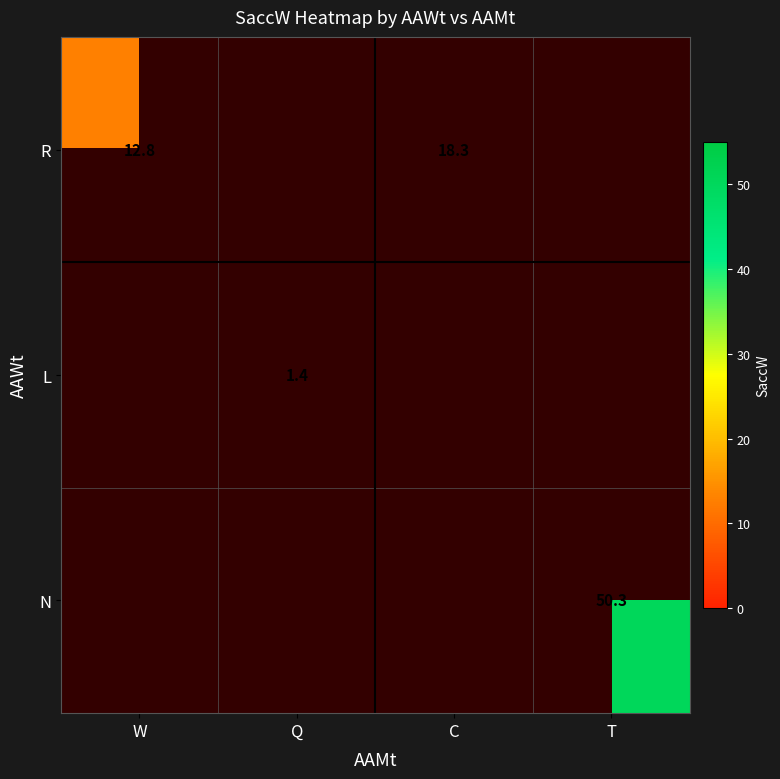

Which label corresponds to the largest value in the chart?

T